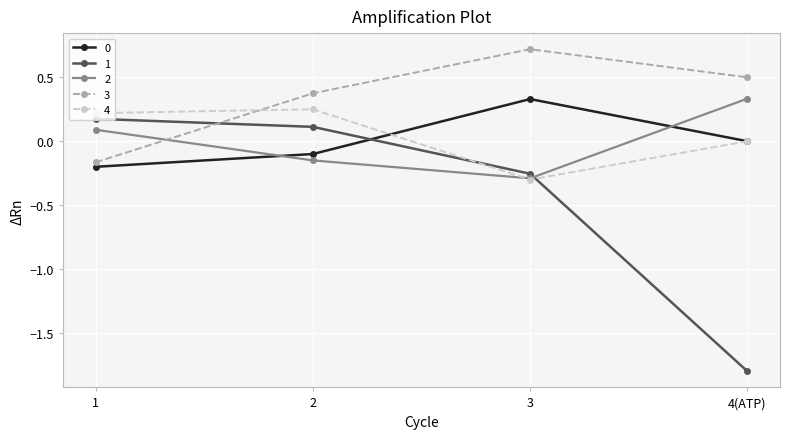

True or false: 0 and 3 cross at least once.

False